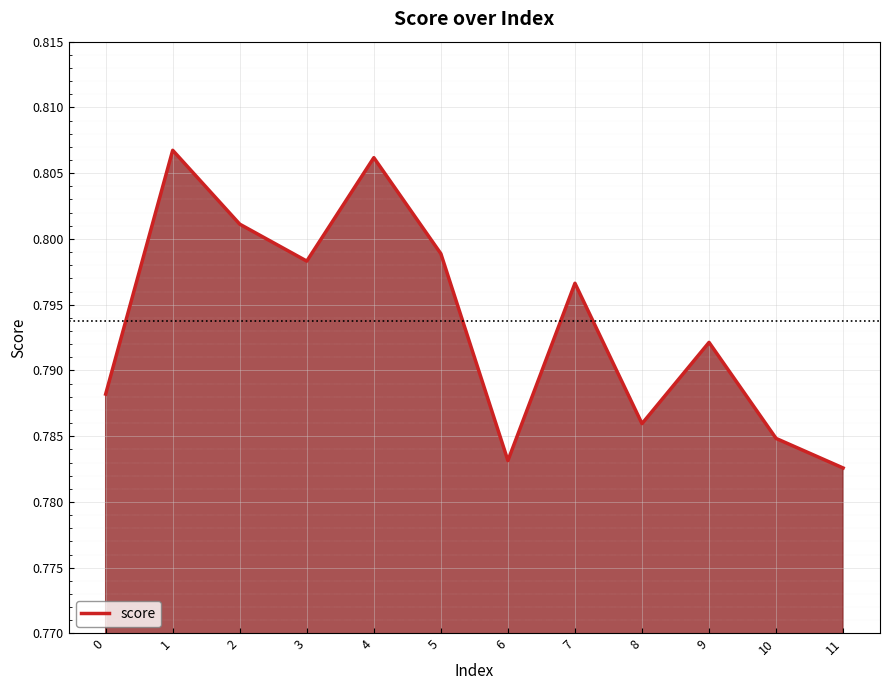

List the labels in order of value, largest first.

1, 4, 2, 5, 3, 7, 9, 0, 8, 10, 6, 11